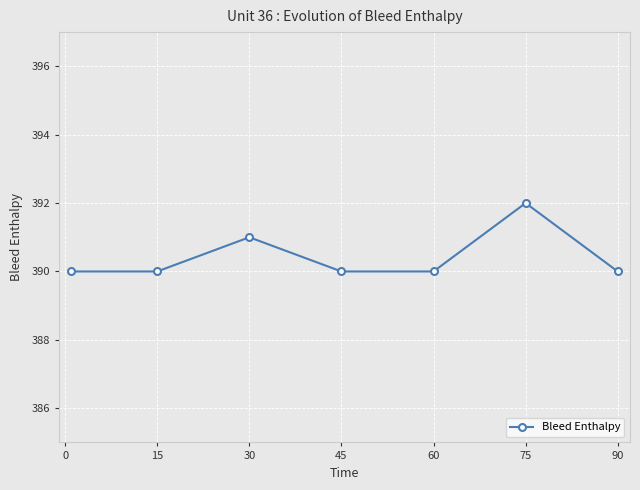

What is the difference between the second highest and second lowest values?

1